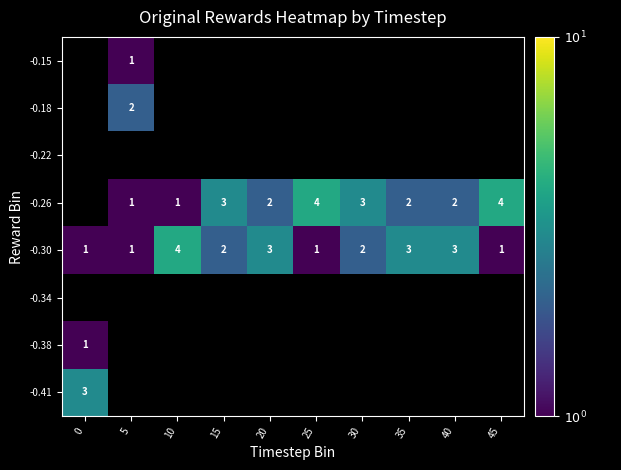

Between 15 and 30, which is larger?

30